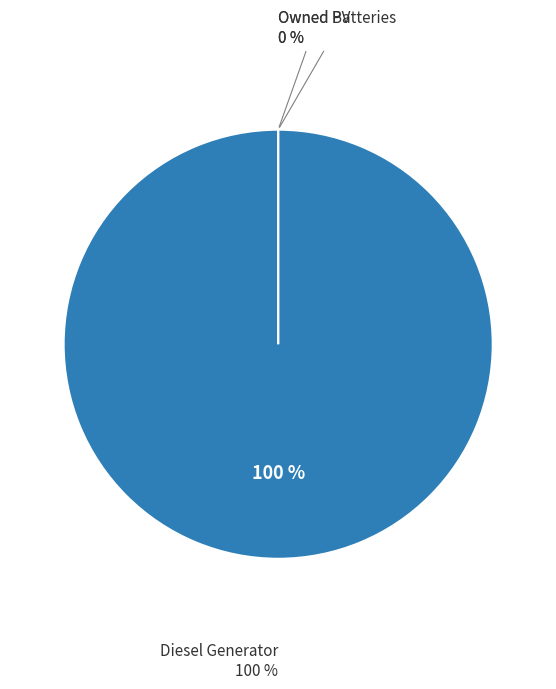

Combined, what portion of the pie is Owned PV and Diesel Generator?

100.0%